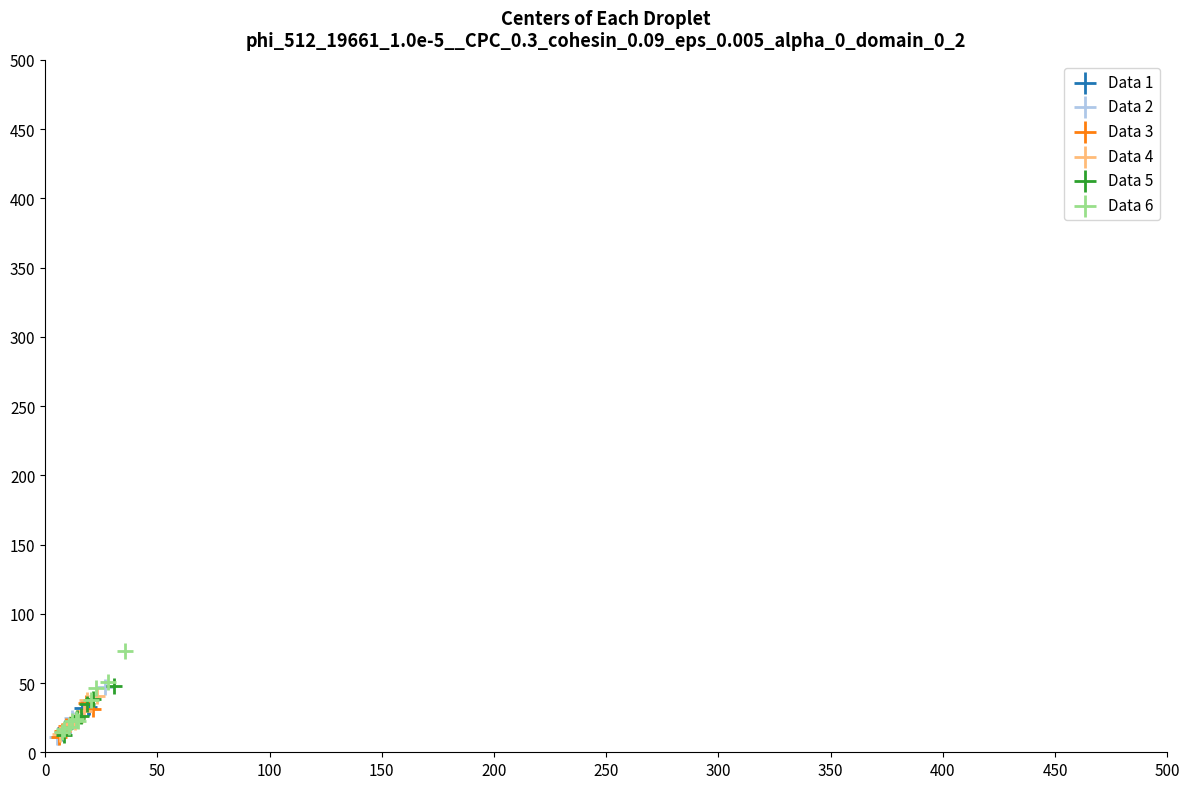

Which series reaches the maximum Y coordinate?

Data 6